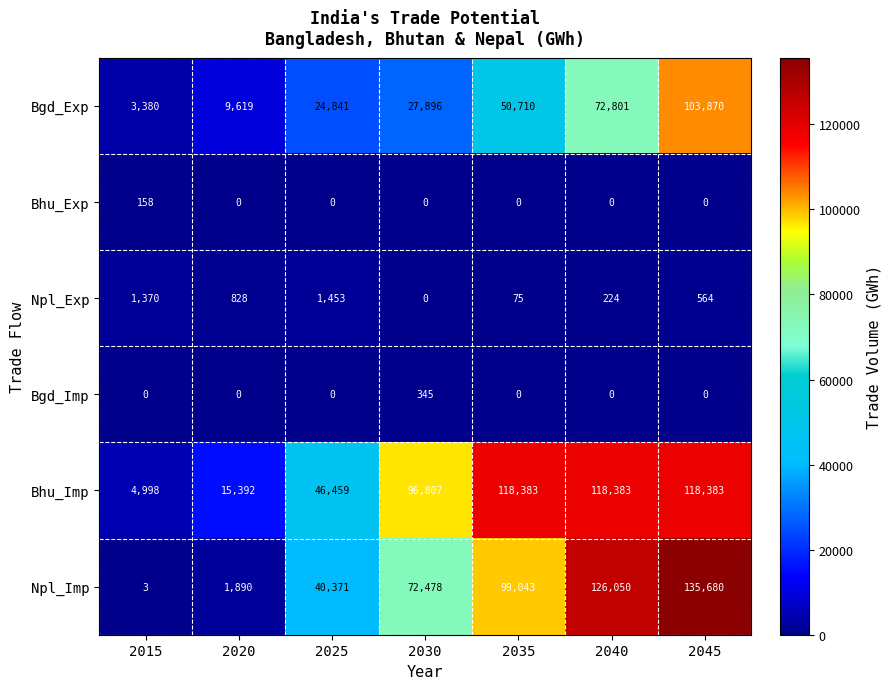

At which label does Bhu_Imp reach its minimum?

2015